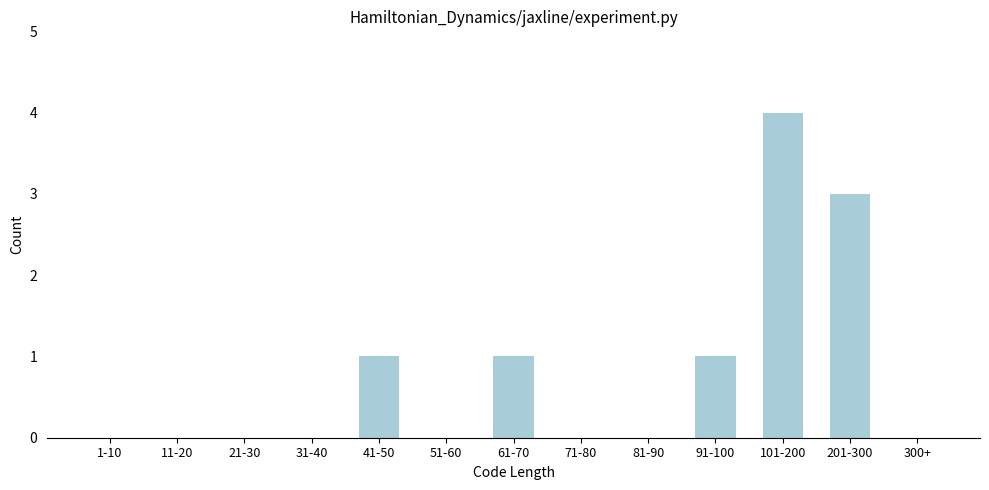

Reading left to right, list all the values displayed in this chart.

1-10=0	11-20=0	21-30=0	31-40=0	41-50=1	51-60=0	61-70=1	71-80=0	81-90=0	91-100=1	101-200=4	201-300=3	300+=0